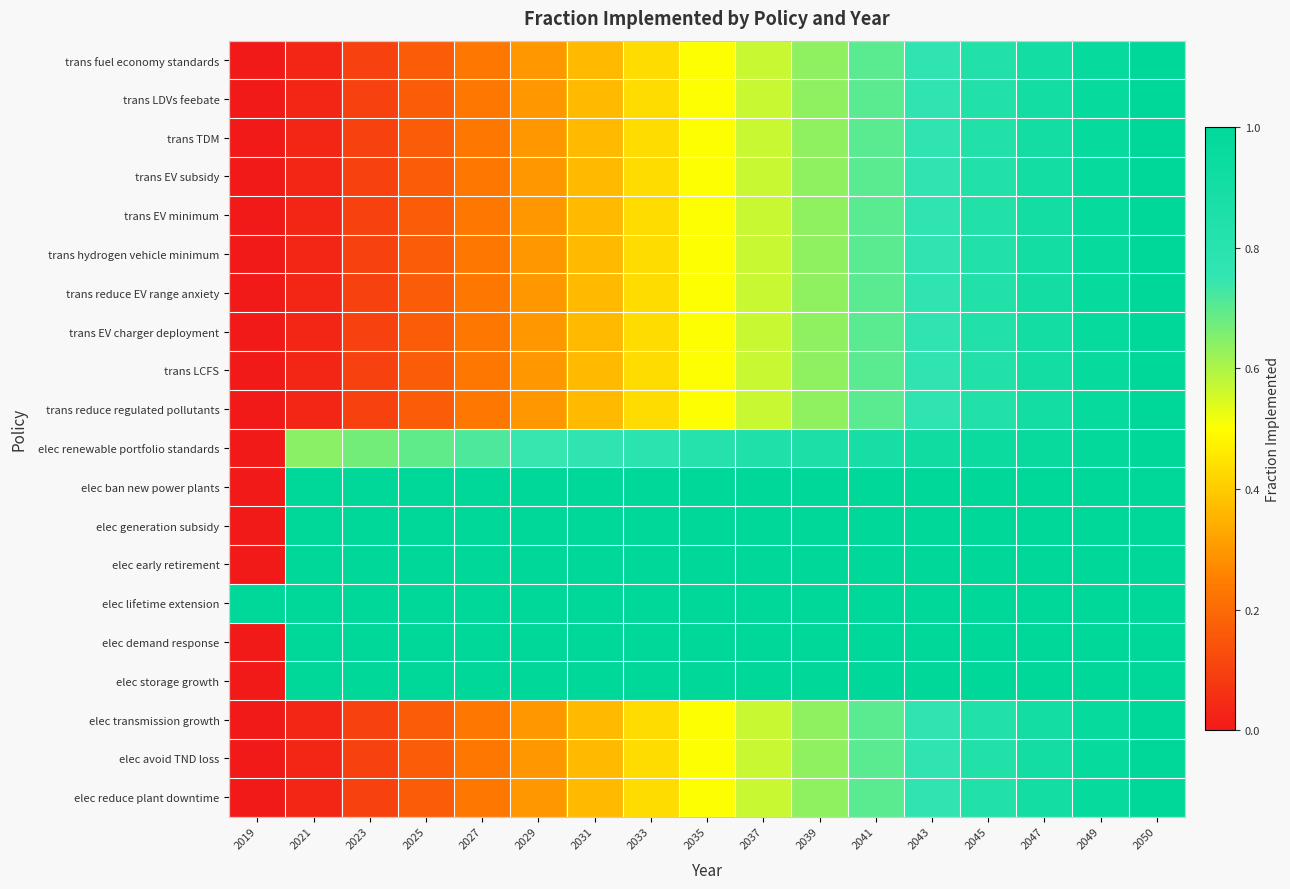

At which category is the sum across all series the highest?

2050